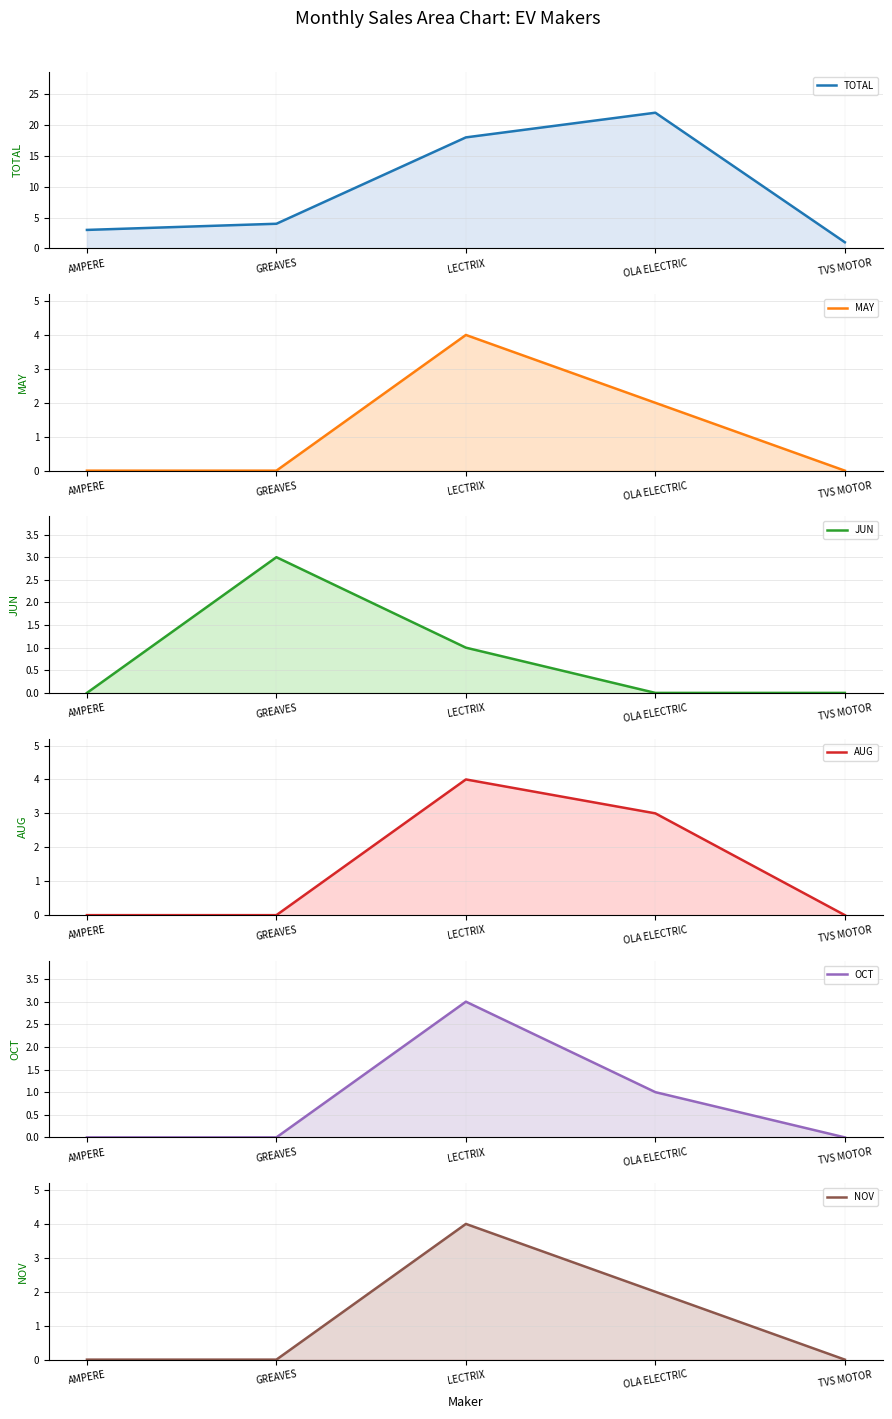

True or false: AUG has more than 1 points higher than both neighbors.

False